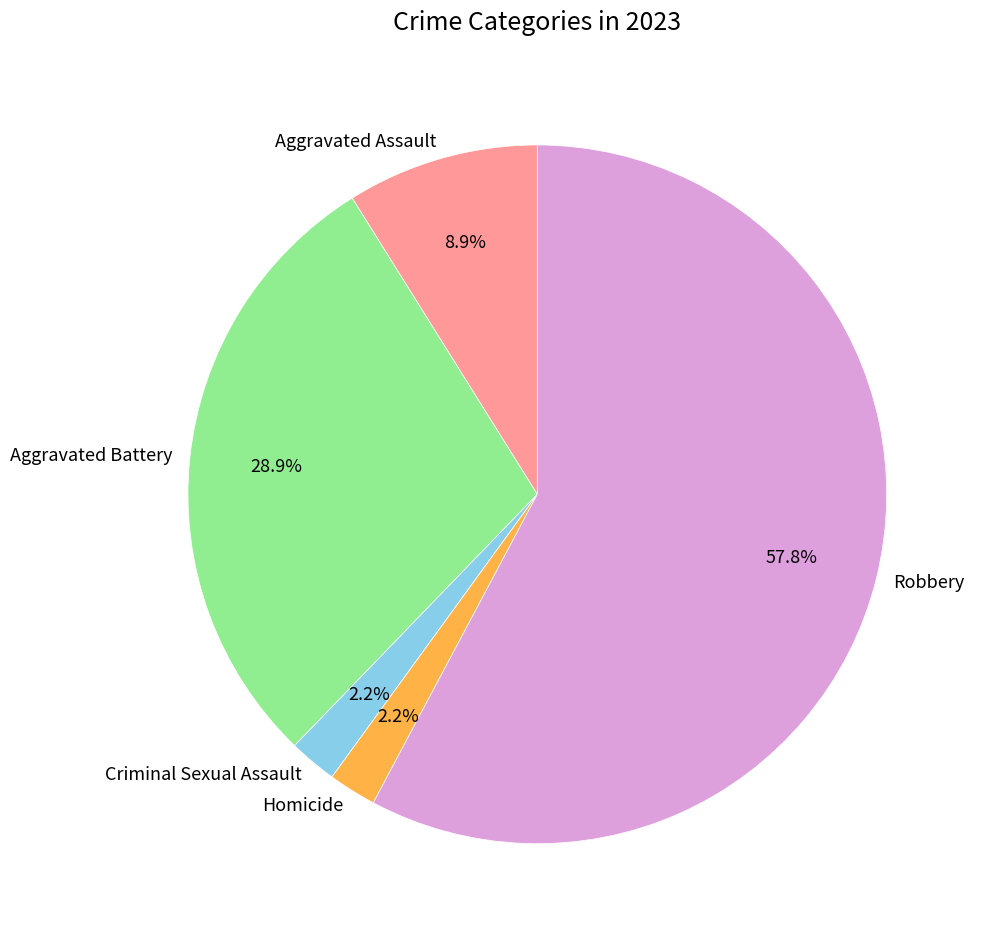

To the nearest percent, what portion does Aggravated Assault represent?

9%